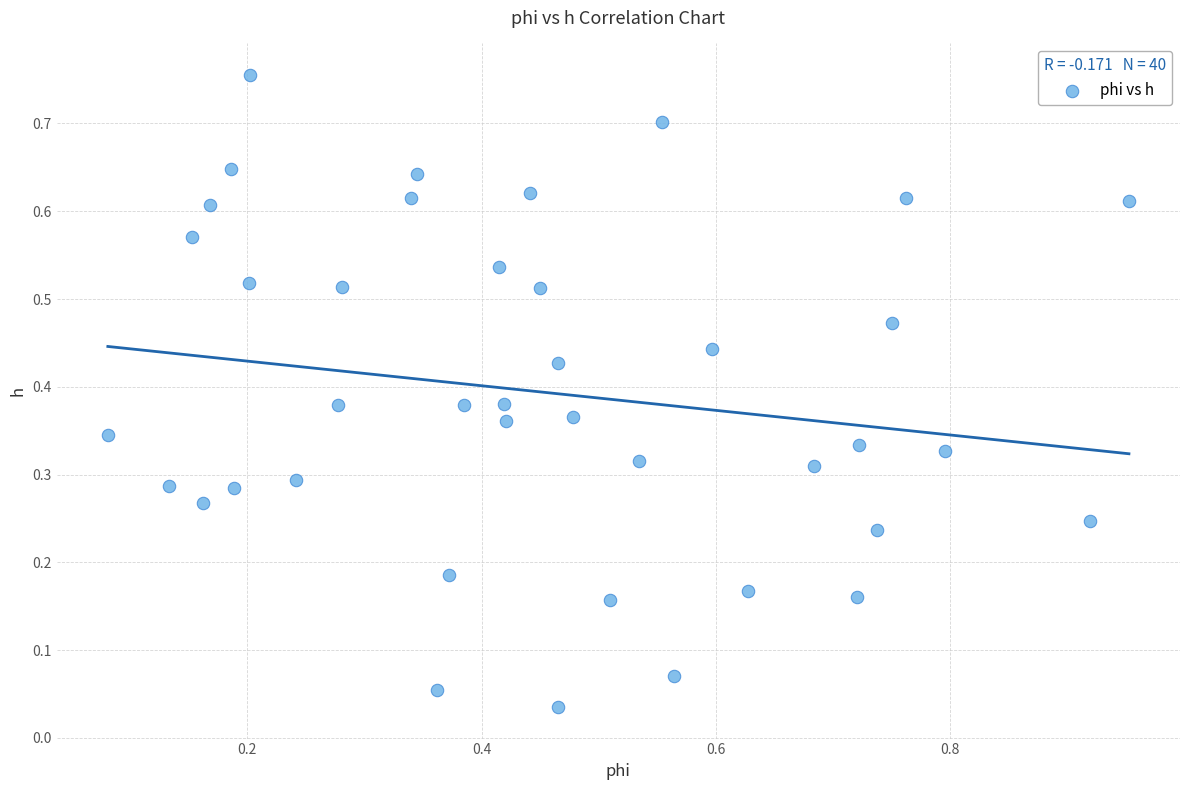

What is the range of Y values (max minus min)?

0.7